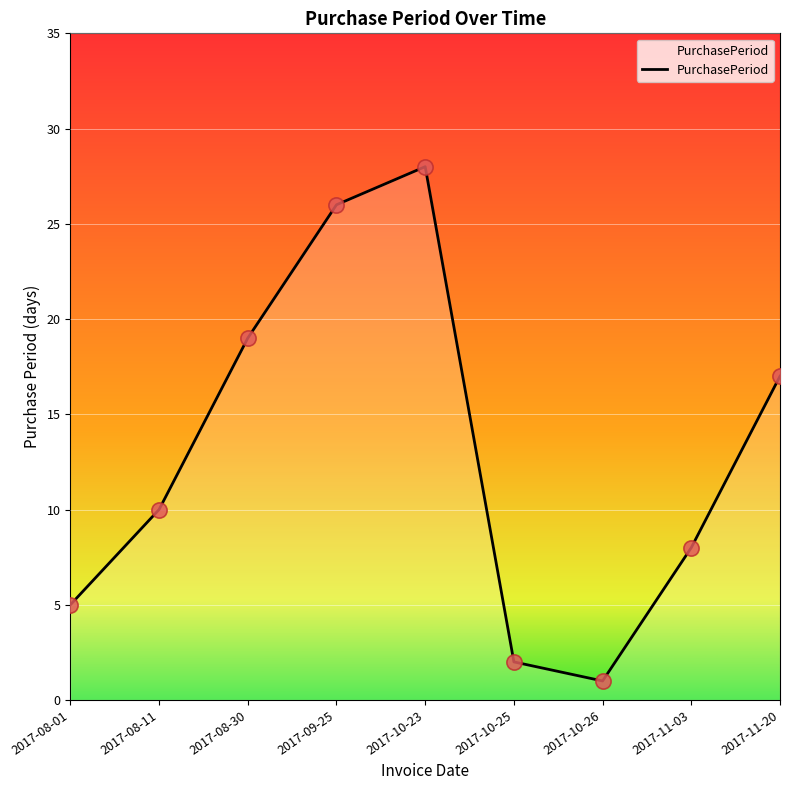

Approximately how many times larger is the value at 2017-10-23 compared to 2017-08-30?

1.5